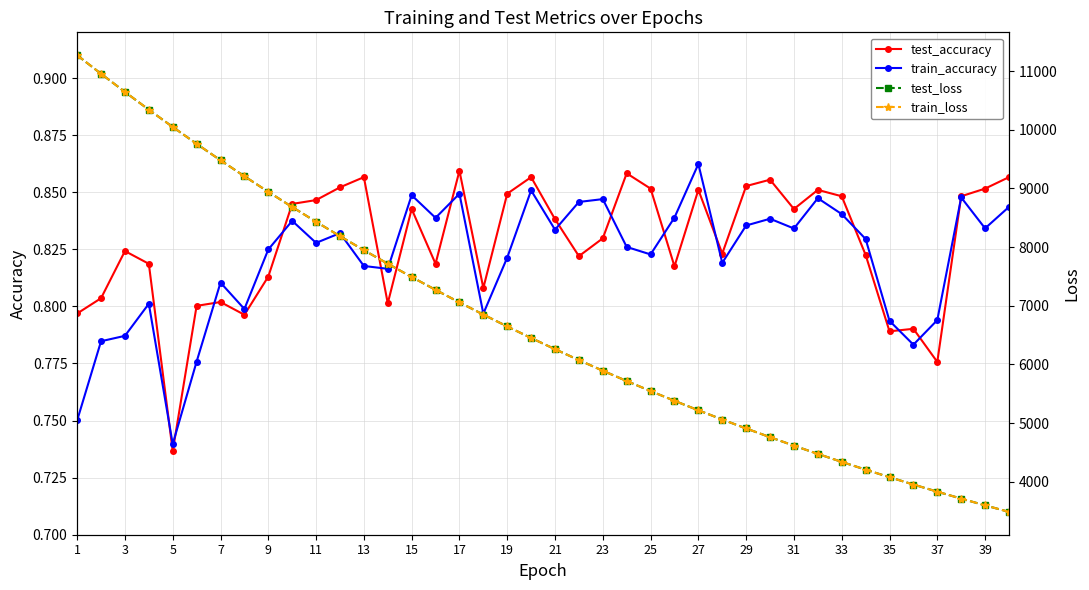

At which label does train_accuracy reach its minimum?

5